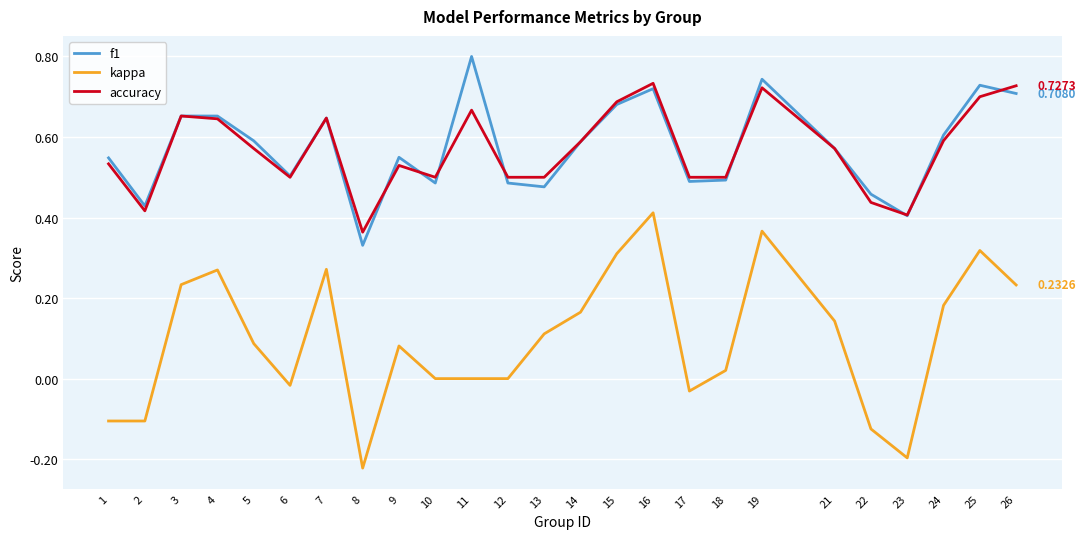

What is the sum of the accuracy values at 12 and 2?

0.9